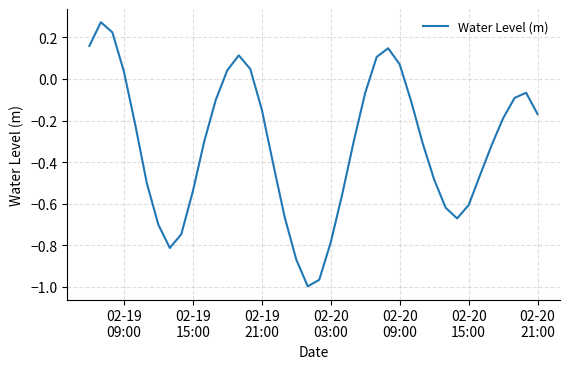

Does the chart display data point markers on the line(s)?

No